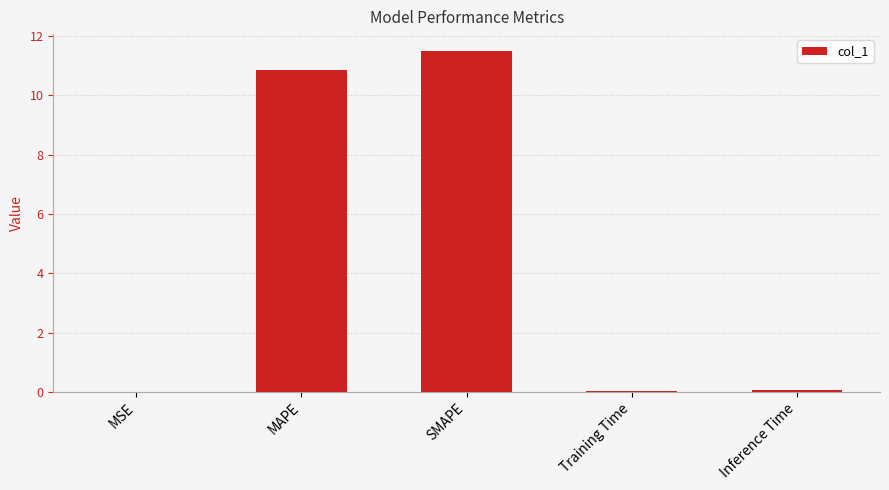

Which has a higher value, SMAPE or Inference Time?

SMAPE